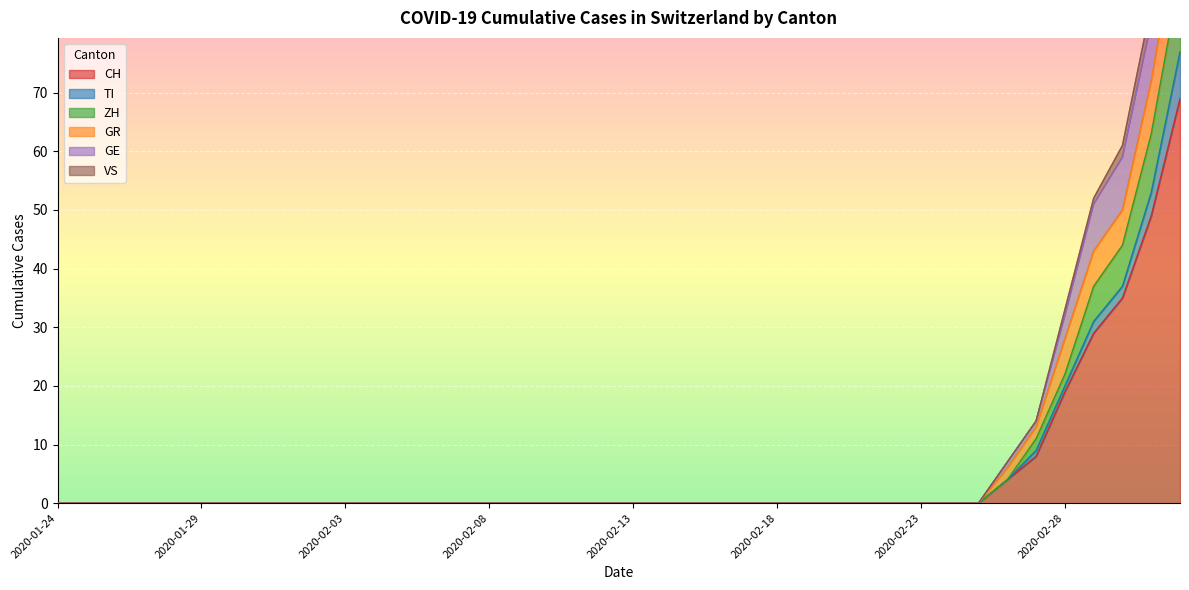

What is the highest value of the CH series?

69